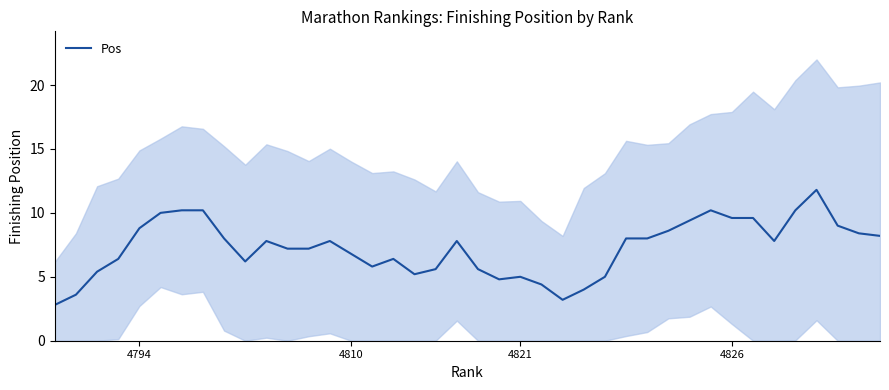

True or false: the data shows 3.5 at 7.

False